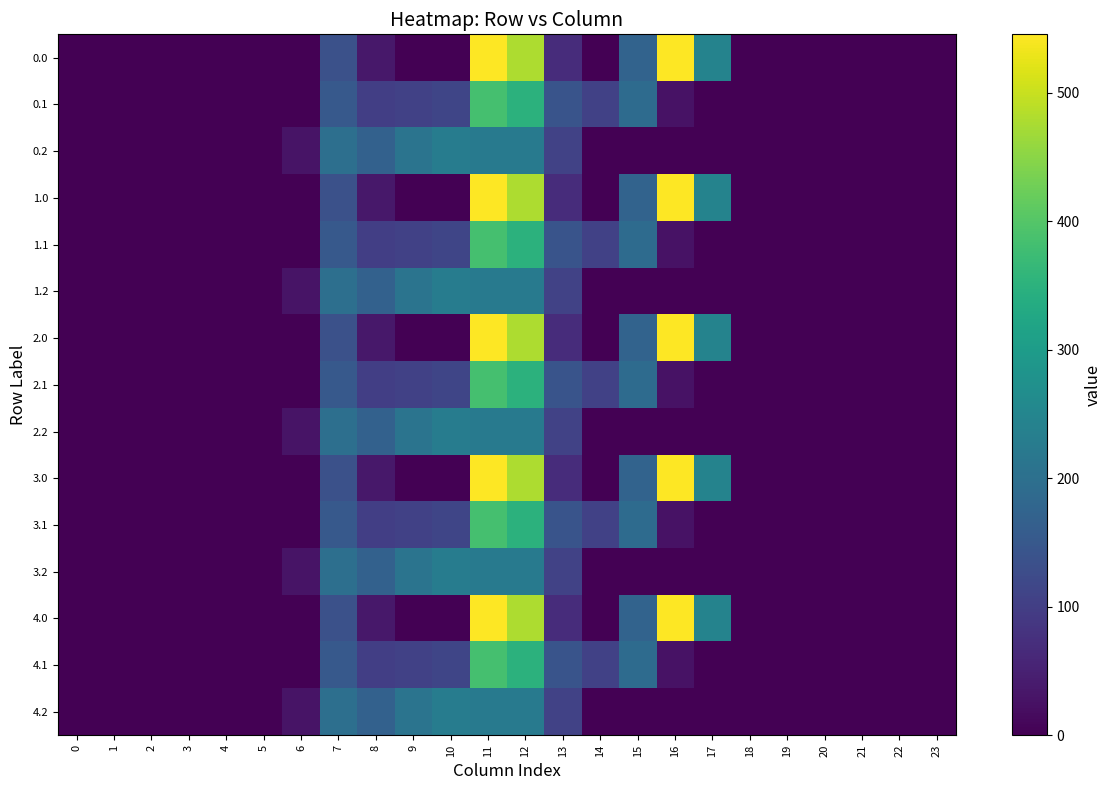

Reading left to right, transcribe all the data shown in this chart.

0.0: 0=0.0	1=0.0	2=0.0	3=0.0	4=0.0	5=0.0	6=0.0	7=134.3	8=35.0	9=0.0	10=0.0	11=544.3	12=477.2	13=70.2	14=0.3	15=172.8	16=545.4	17=243.5	18=0.0	19=0.0	20=0.0	21=0.0	22=0.0	23=0.0
0.1: 0=0.0	1=0.0	2=0.0	3=0.0	4=0.0	5=0.0	6=0.0	7=153.2	8=102.3	9=104.8	10=114.0	11=384.7	12=350.8	13=141.2	14=105.5	15=190.4	16=26.8	17=0.0	18=0.0	19=0.0	20=0.0	21=0.0	22=0.0	23=0.0
0.2: 0=0.0	1=0.0	2=0.0	3=0.0	4=0.0	5=0.0	6=29.3	7=199.0	8=169.5	9=209.6	10=228.0	11=225.2	12=224.3	13=107.8	14=0.0	15=0.0	16=0.0	17=0.0	18=0.0	19=0.0	20=0.0	21=0.0	22=0.0	23=0.0
1.0: 0=0.0	1=0.0	2=0.0	3=0.0	4=0.0	5=0.0	6=0.0	7=134.3	8=35.0	9=0.0	10=0.0	11=544.3	12=477.2	13=70.2	14=0.3	15=172.8	16=545.4	17=243.5	18=0.0	19=0.0	20=0.0	21=0.0	22=0.0	23=0.0
1.1: 0=0.0	1=0.0	2=0.0	3=0.0	4=0.0	5=0.0	6=0.0	7=153.2	8=102.3	9=104.8	10=114.0	11=384.7	12=350.8	13=141.2	14=105.5	15=190.4	16=26.8	17=0.0	18=0.0	19=0.0	20=0.0	21=0.0	22=0.0	23=0.0
1.2: 0=0.0	1=0.0	2=0.0	3=0.0	4=0.0	5=0.0	6=29.3	7=199.0	8=169.5	9=209.6	10=228.0	11=225.2	12=224.3	13=107.8	14=0.0	15=0.0	16=0.0	17=0.0	18=0.0	19=0.0	20=0.0	21=0.0	22=0.0	23=0.0
2.0: 0=0.0	1=0.0	2=0.0	3=0.0	4=0.0	5=0.0	6=0.0	7=134.3	8=35.0	9=0.0	10=0.0	11=544.3	12=477.2	13=70.2	14=0.3	15=172.8	16=545.4	17=243.5	18=0.0	19=0.0	20=0.0	21=0.0	22=0.0	23=0.0
2.1: 0=0.0	1=0.0	2=0.0	3=0.0	4=0.0	5=0.0	6=0.0	7=153.2	8=102.3	9=104.8	10=114.0	11=384.7	12=350.8	13=141.2	14=105.5	15=190.4	16=26.8	17=0.0	18=0.0	19=0.0	20=0.0	21=0.0	22=0.0	23=0.0
2.2: 0=0.0	1=0.0	2=0.0	3=0.0	4=0.0	5=0.0	6=29.3	7=199.0	8=169.5	9=209.6	10=228.0	11=225.2	12=224.3	13=107.8	14=0.0	15=0.0	16=0.0	17=0.0	18=0.0	19=0.0	20=0.0	21=0.0	22=0.0	23=0.0
3.0: 0=0.0	1=0.0	2=0.0	3=0.0	4=0.0	5=0.0	6=0.0	7=134.3	8=35.0	9=0.0	10=0.0	11=544.3	12=477.2	13=70.2	14=0.3	15=172.8	16=545.4	17=243.5	18=0.0	19=0.0	20=0.0	21=0.0	22=0.0	23=0.0
3.1: 0=0.0	1=0.0	2=0.0	3=0.0	4=0.0	5=0.0	6=0.0	7=153.2	8=102.3	9=104.8	10=114.0	11=384.7	12=350.8	13=141.2	14=105.5	15=190.4	16=26.8	17=0.0	18=0.0	19=0.0	20=0.0	21=0.0	22=0.0	23=0.0
3.2: 0=0.0	1=0.0	2=0.0	3=0.0	4=0.0	5=0.0	6=29.3	7=199.0	8=169.5	9=209.6	10=228.0	11=225.2	12=224.3	13=107.8	14=0.0	15=0.0	16=0.0	17=0.0	18=0.0	19=0.0	20=0.0	21=0.0	22=0.0	23=0.0
4.0: 0=0.0	1=0.0	2=0.0	3=0.0	4=0.0	5=0.0	6=0.0	7=134.3	8=35.0	9=0.0	10=0.0	11=544.3	12=477.2	13=70.2	14=0.3	15=172.8	16=545.4	17=243.5	18=0.0	19=0.0	20=0.0	21=0.0	22=0.0	23=0.0
4.1: 0=0.0	1=0.0	2=0.0	3=0.0	4=0.0	5=0.0	6=0.0	7=153.2	8=102.3	9=104.8	10=114.0	11=384.7	12=350.8	13=141.2	14=105.5	15=190.4	16=26.8	17=0.0	18=0.0	19=0.0	20=0.0	21=0.0	22=0.0	23=0.0
4.2: 0=0.0	1=0.0	2=0.0	3=0.0	4=0.0	5=0.0	6=29.3	7=199.0	8=169.5	9=209.6	10=228.0	11=225.2	12=224.3	13=107.8	14=0.0	15=0.0	16=0.0	17=0.0	18=0.0	19=0.0	20=0.0	21=0.0	22=0.0	23=0.0